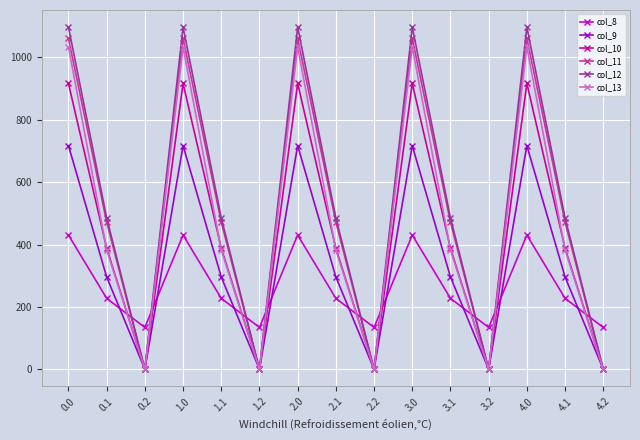

The col_12 series shows 0.0 at 2.2. True or false?

True